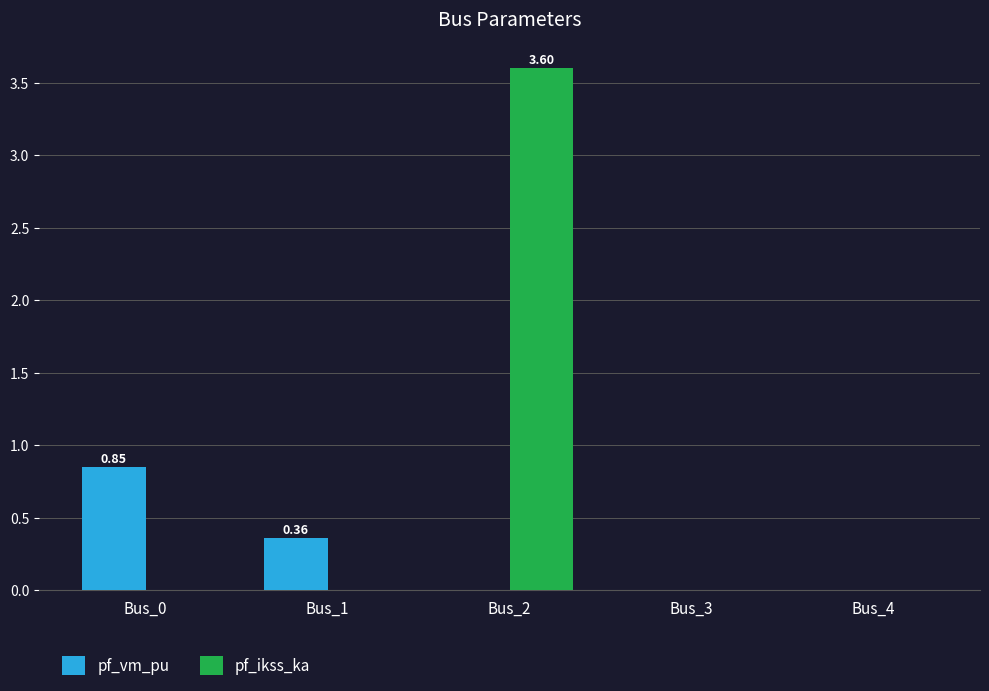

What is the sum of all pf_ikss_ka values?

3.6